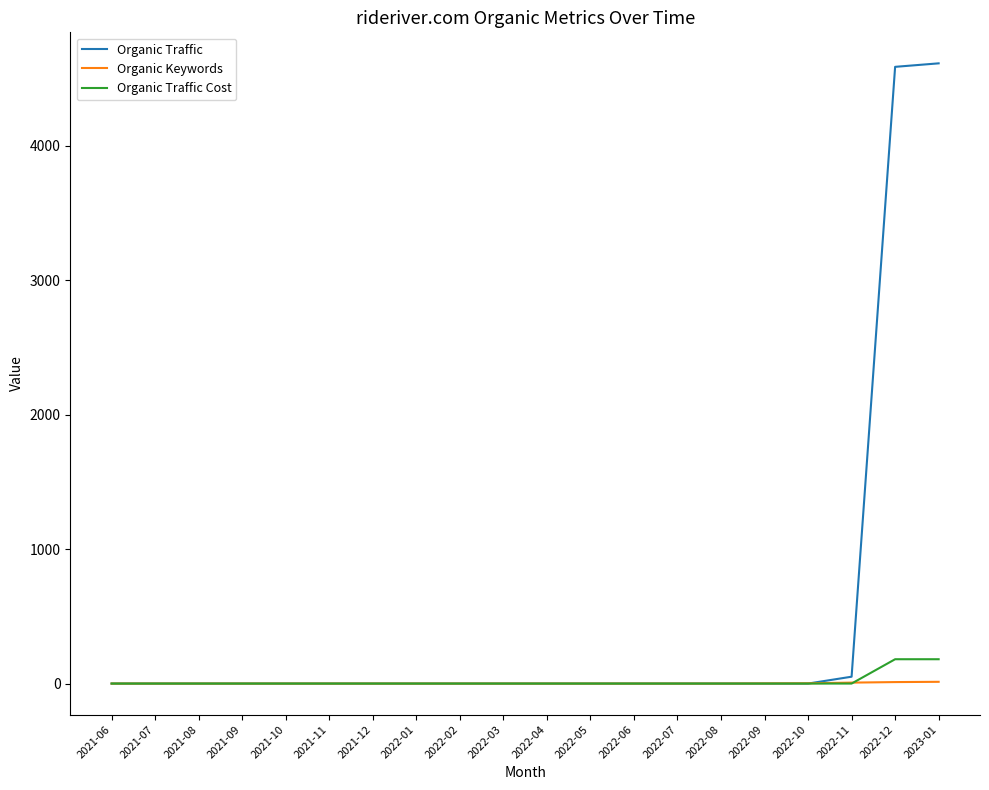

Which series has the widest spread of values?

Organic Traffic